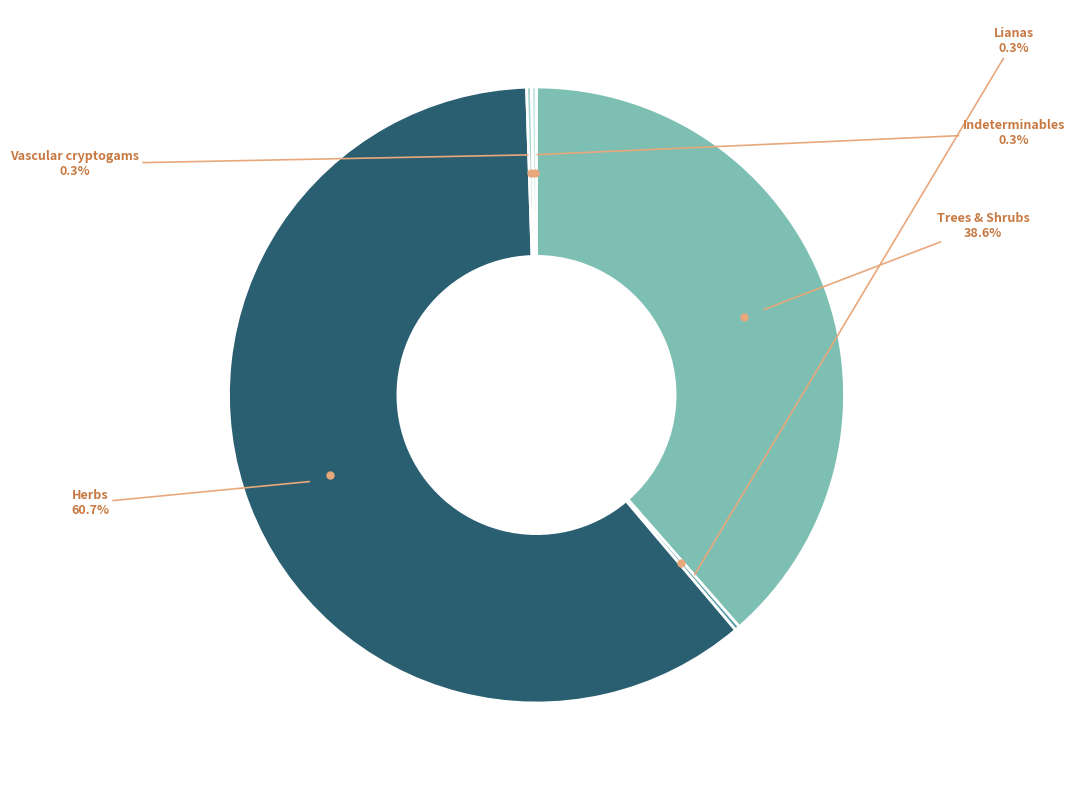

Is there a majority slice in this chart?

Yes